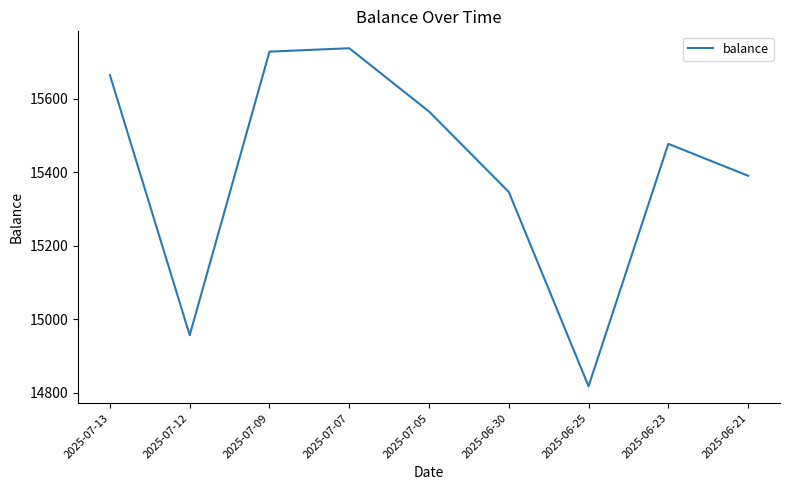

Does the chart display data point markers on the line(s)?

No